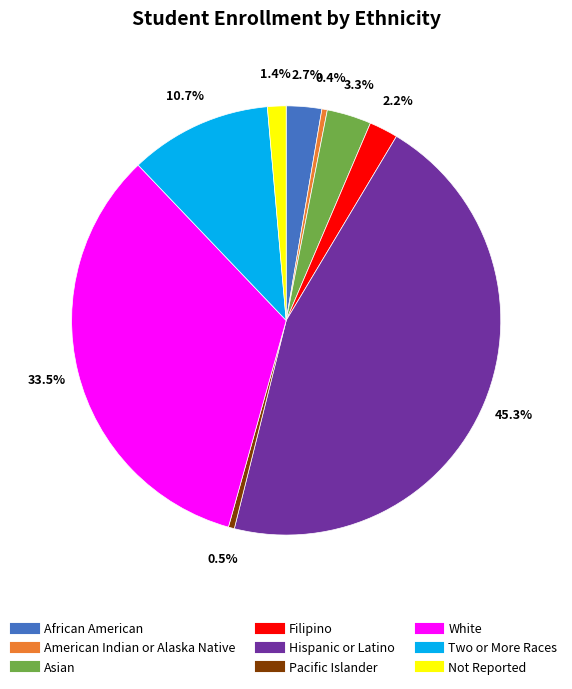

What is the ratio of the value at Not Reported to the value at Pacific Islander?

3.1